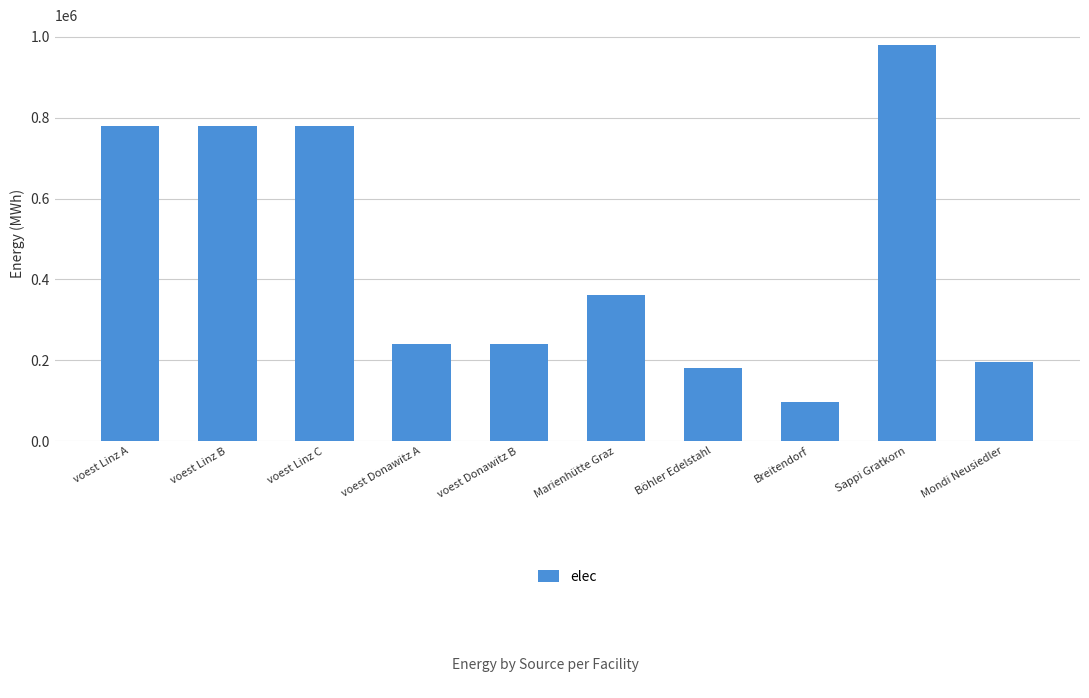

What is the change in value from Sappi Gratkorn to Mondi Neusiedler?

-784080.9